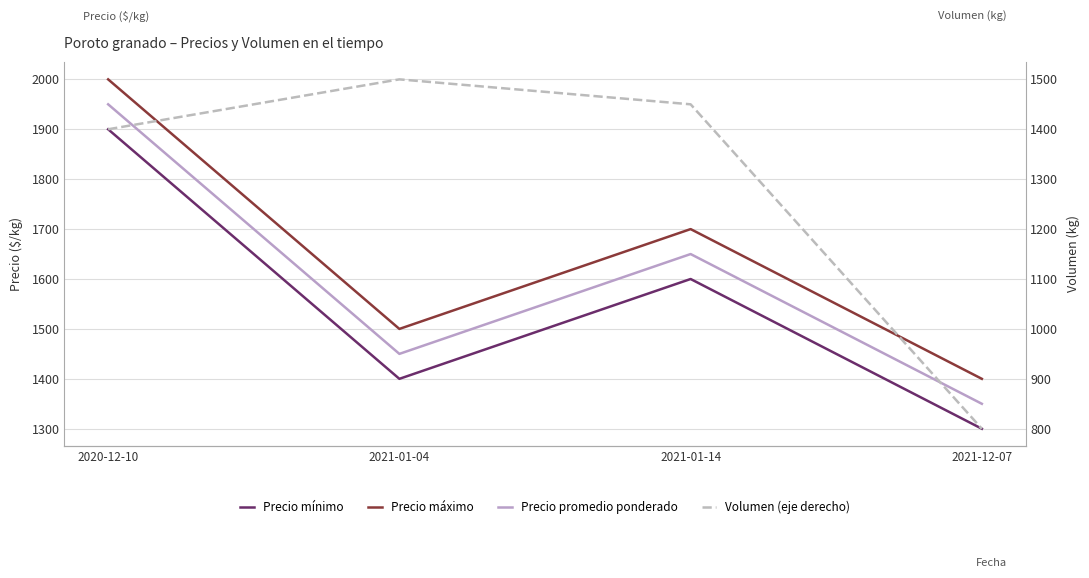

True or false: Precio máximo and Precio mínimo cross at least once.

False